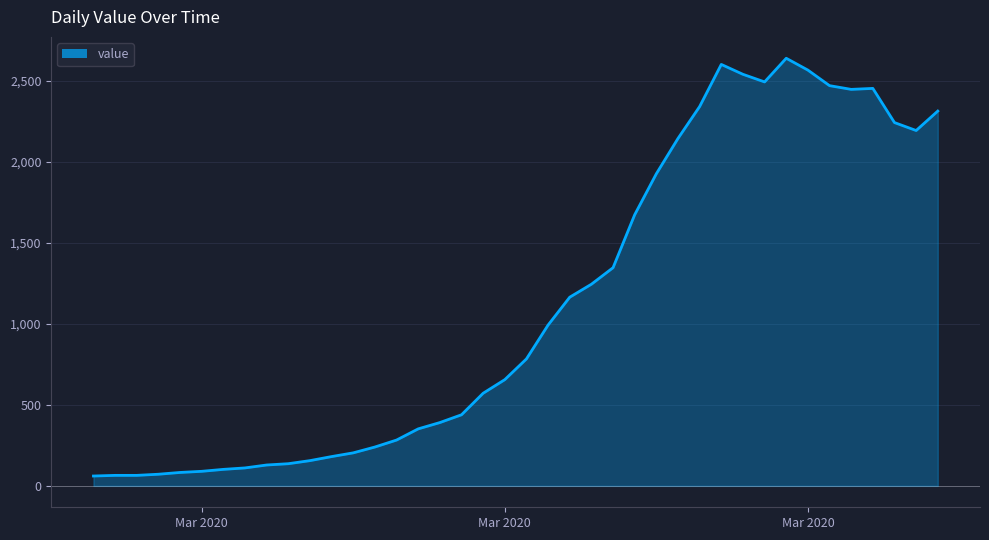

What is the difference between the second highest and second lowest values?

2537